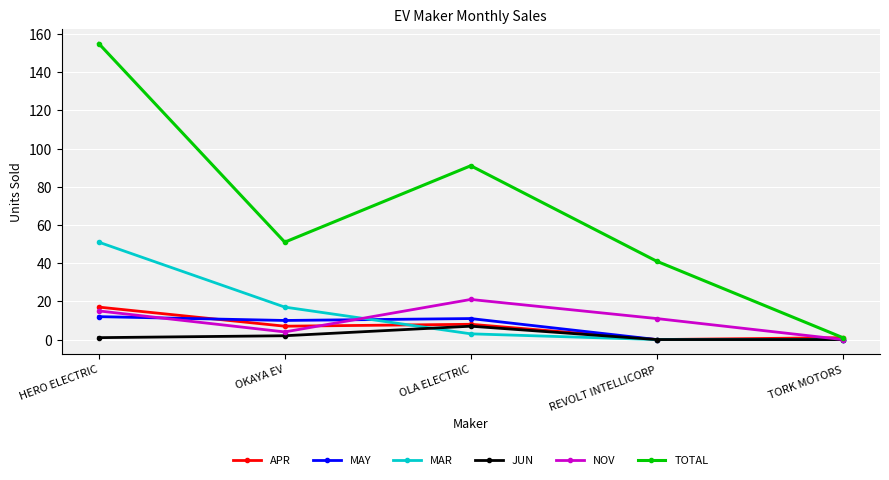

True or false: MAY has more than 2 interior local peaks.

False